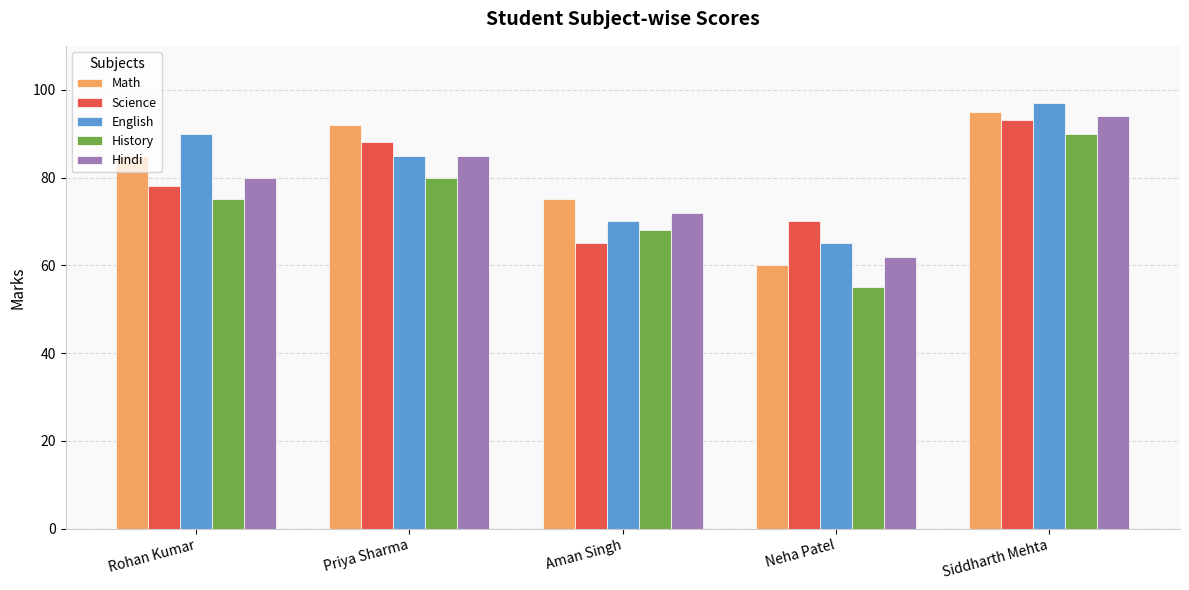

At how many categories does at least one series exceed 84?

3